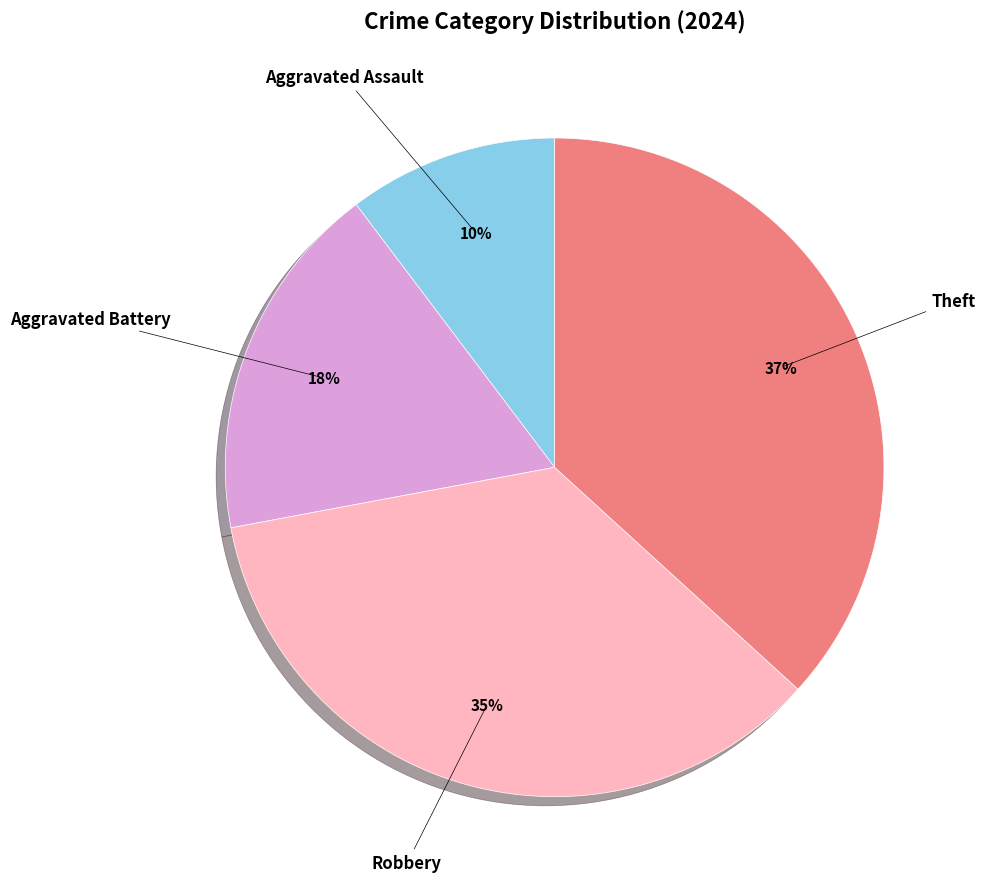

To the nearest percent, what is the average slice percentage?

25%